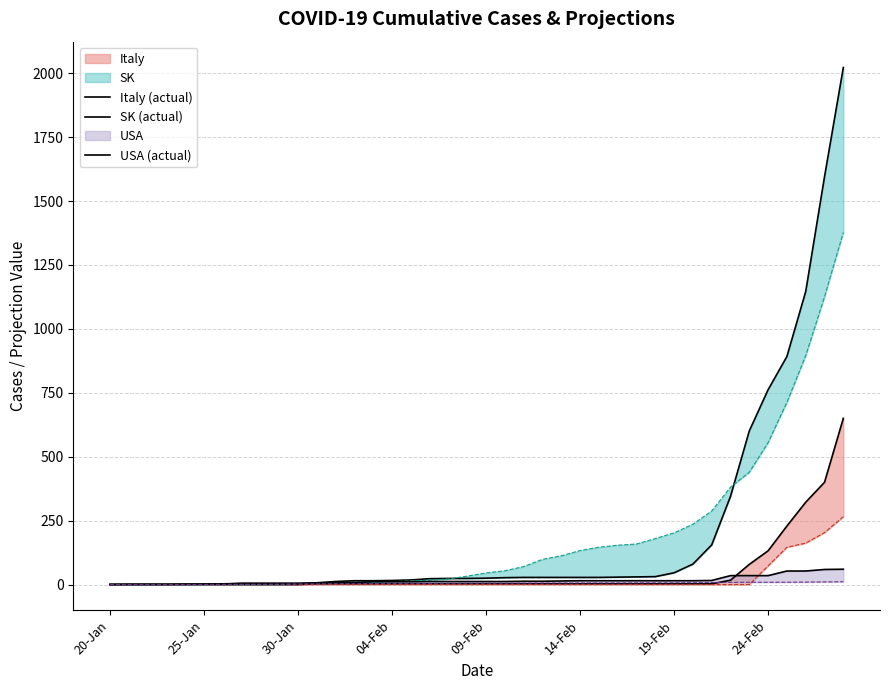

What position from the right is 27?

13